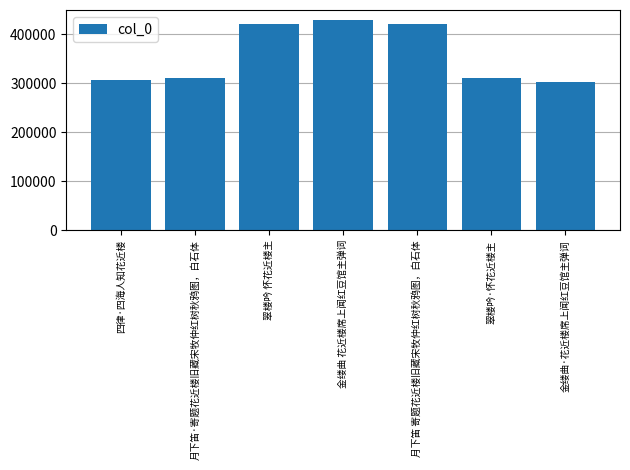

The chart shows a value of 310969 at 翠楼吟·怀花近楼主. True or false?

True